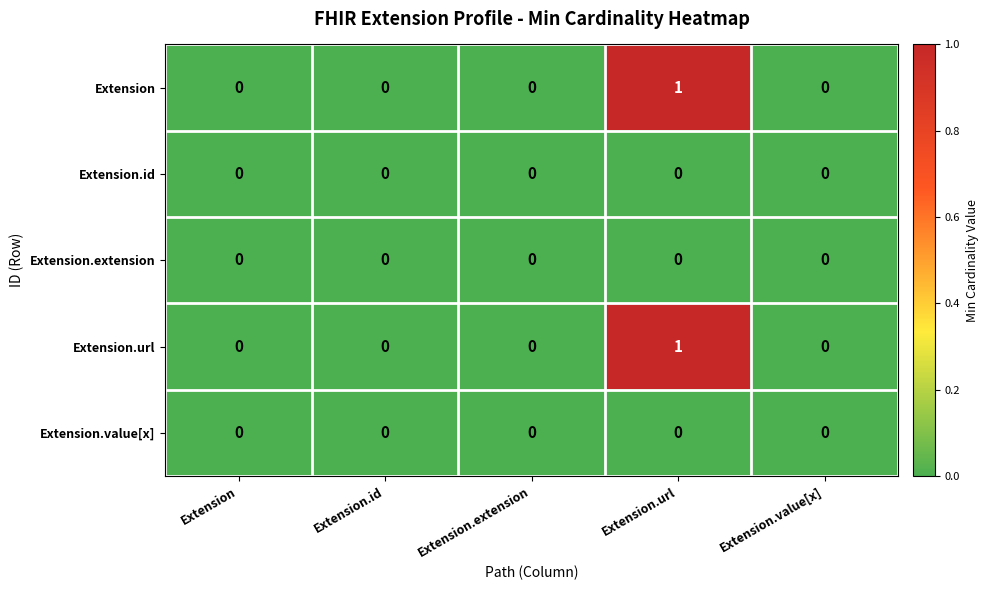

The value of Extension.url at Extension.value[x] is 0. True or false?

True